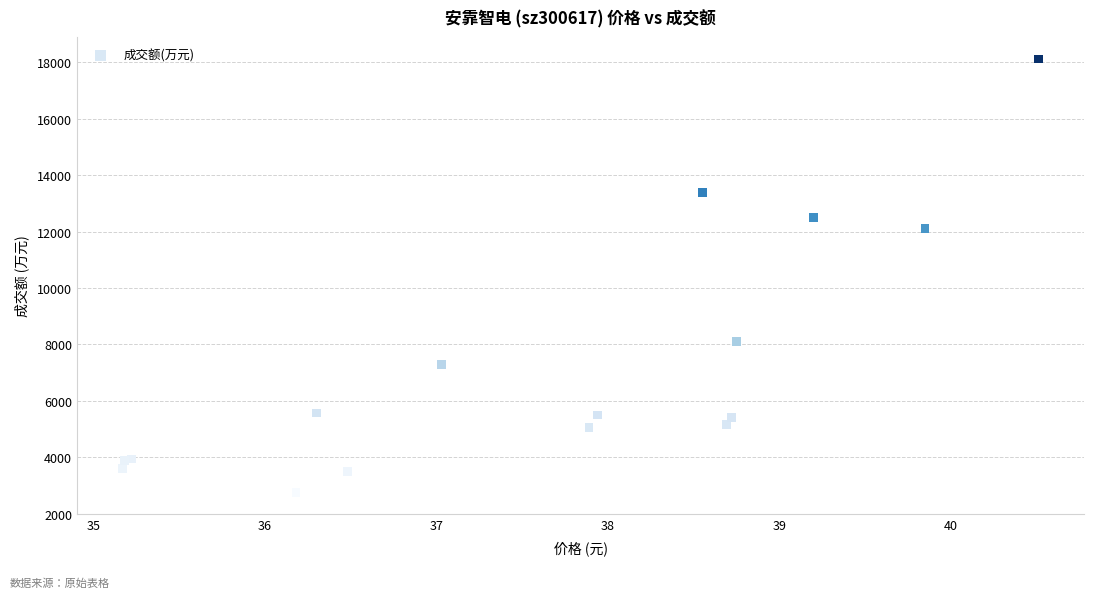

What Y value in the scatter plot is closest to 10439?

12106